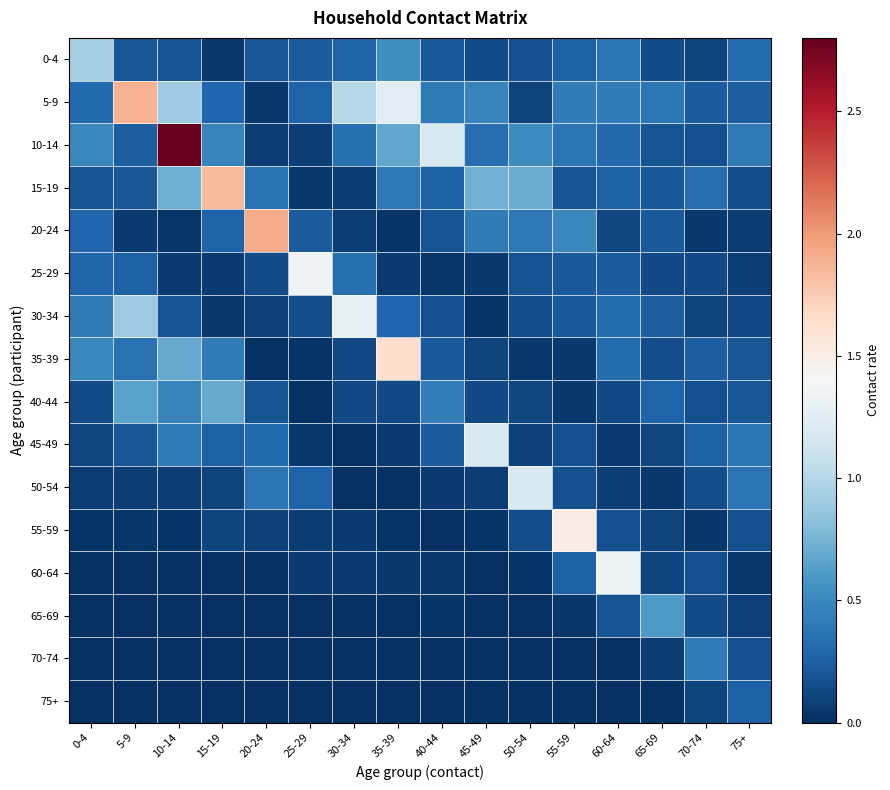

Between 40-44 and 50-54, which series saw the biggest shift?

50-54